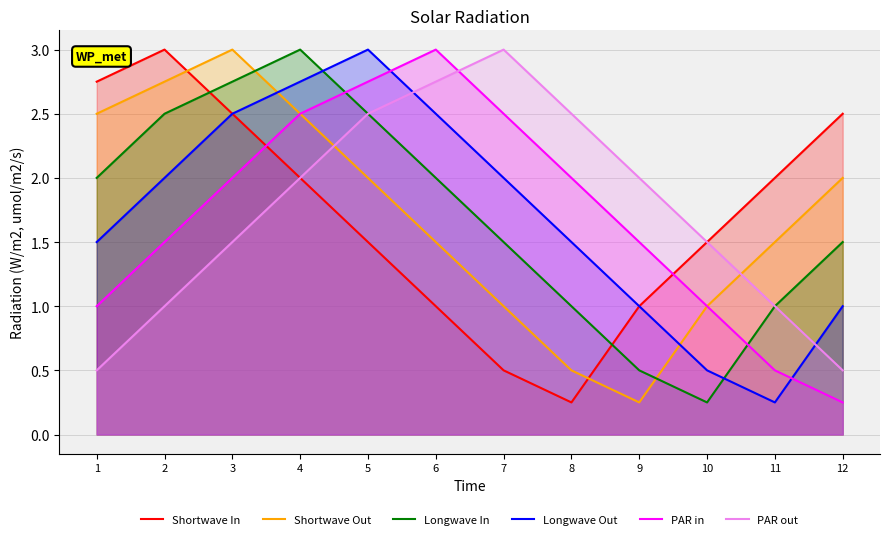

In Shortwave In, how many points are higher than both neighbors (excluding endpoints)?

1